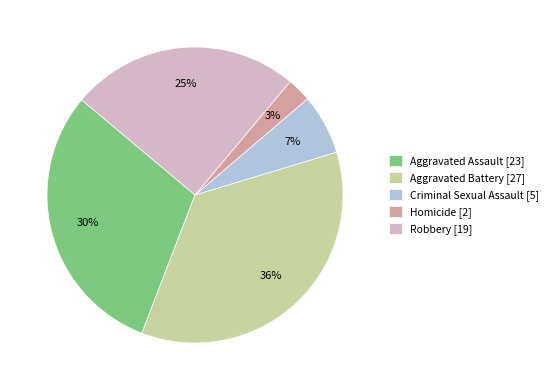

To the nearest percent, what portion does Aggravated Assault represent?

30%